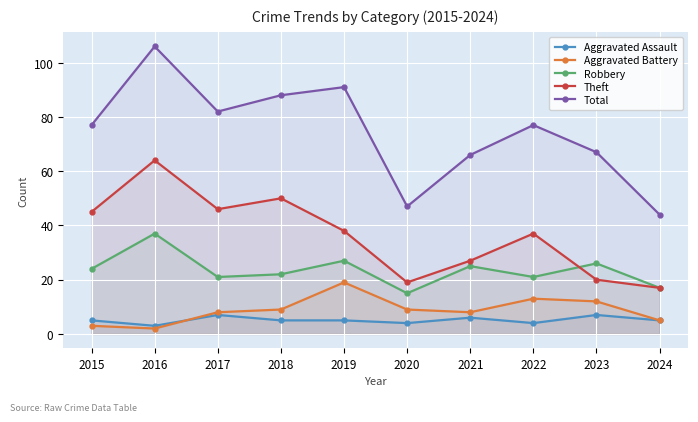

What is the value of the Total point at the 9th from the left?

67